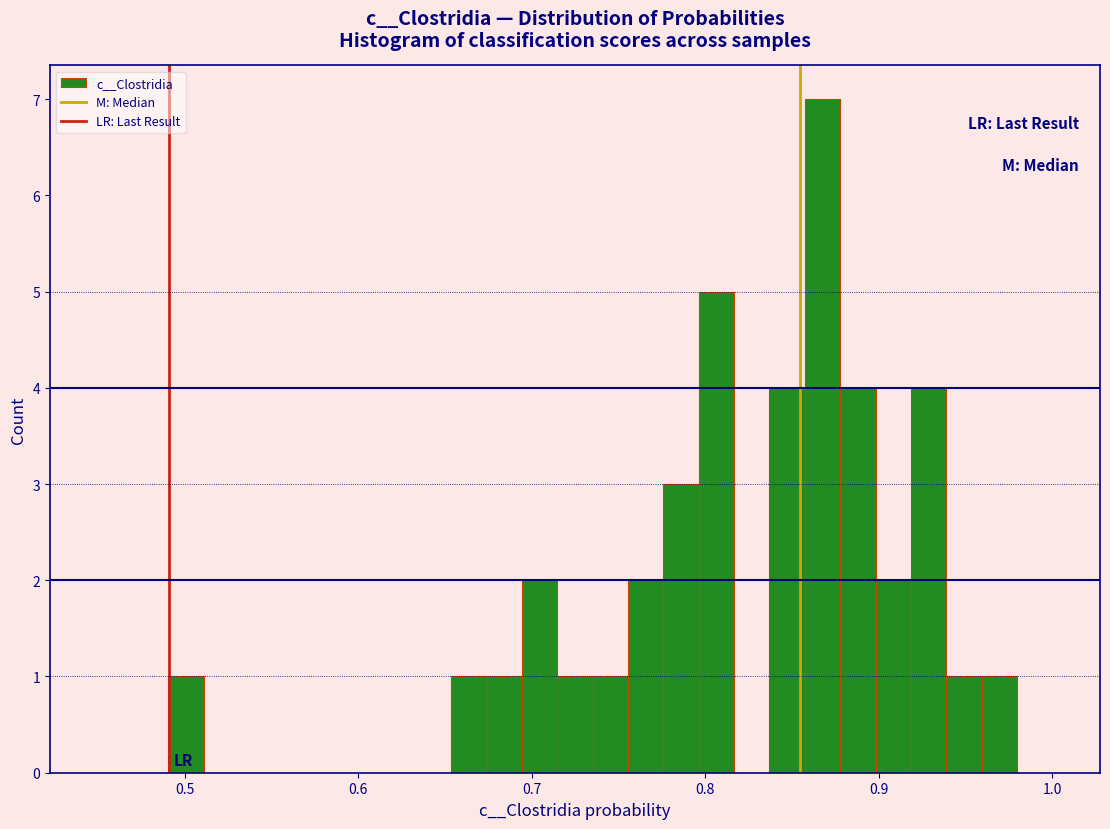

Read against the x-axis, roughly where is the centre of the tallest bar?

0.87